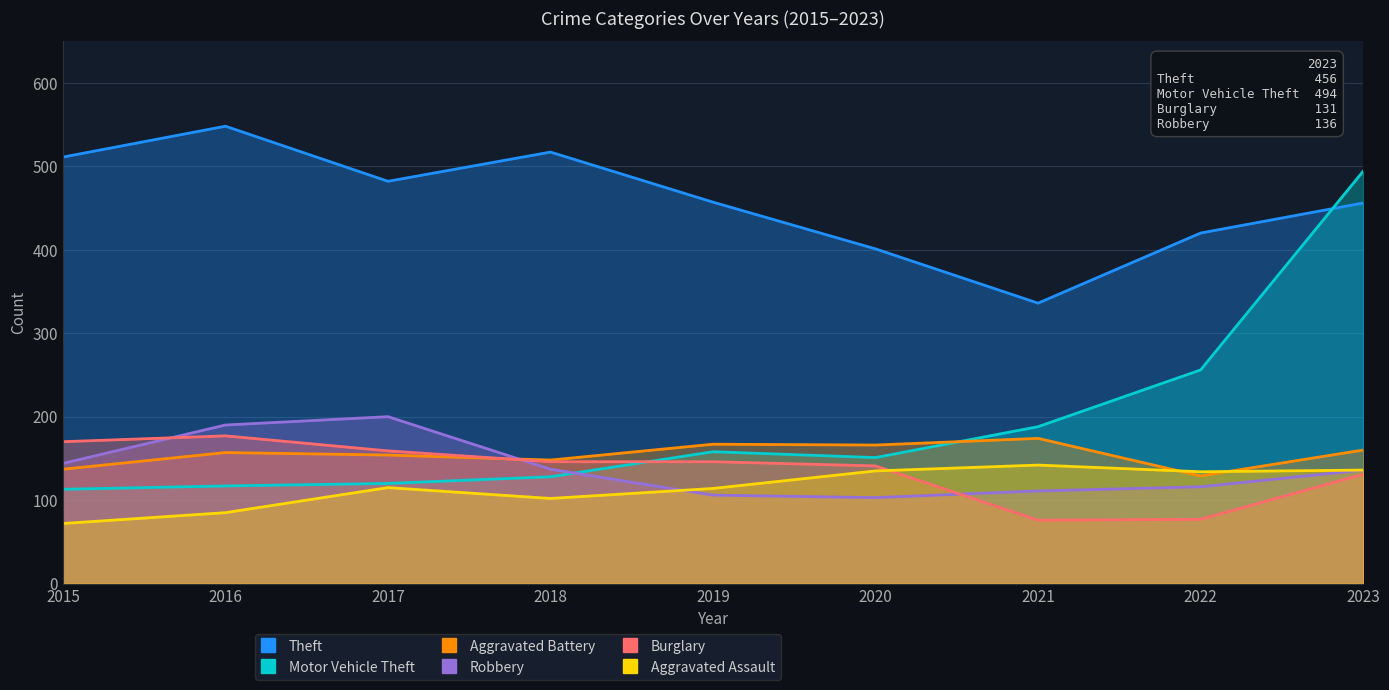

What is the value of the Aggravated Assault point at the 2nd from the left?

85